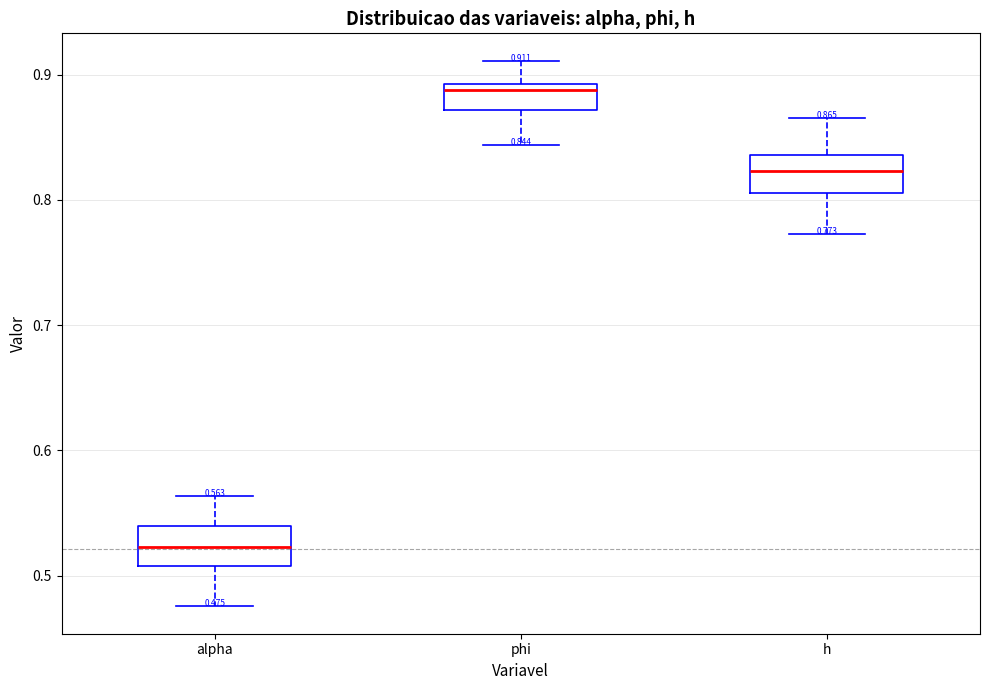

Which box has the lowest median line?

alpha